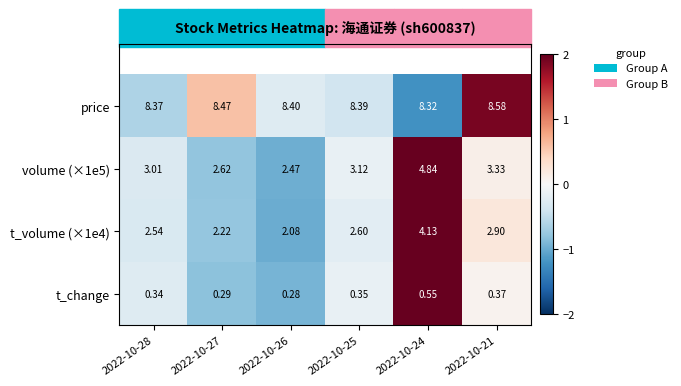

Is the value of t_change at 2022-10-28 greater than the value of price at 2022-10-21?

No